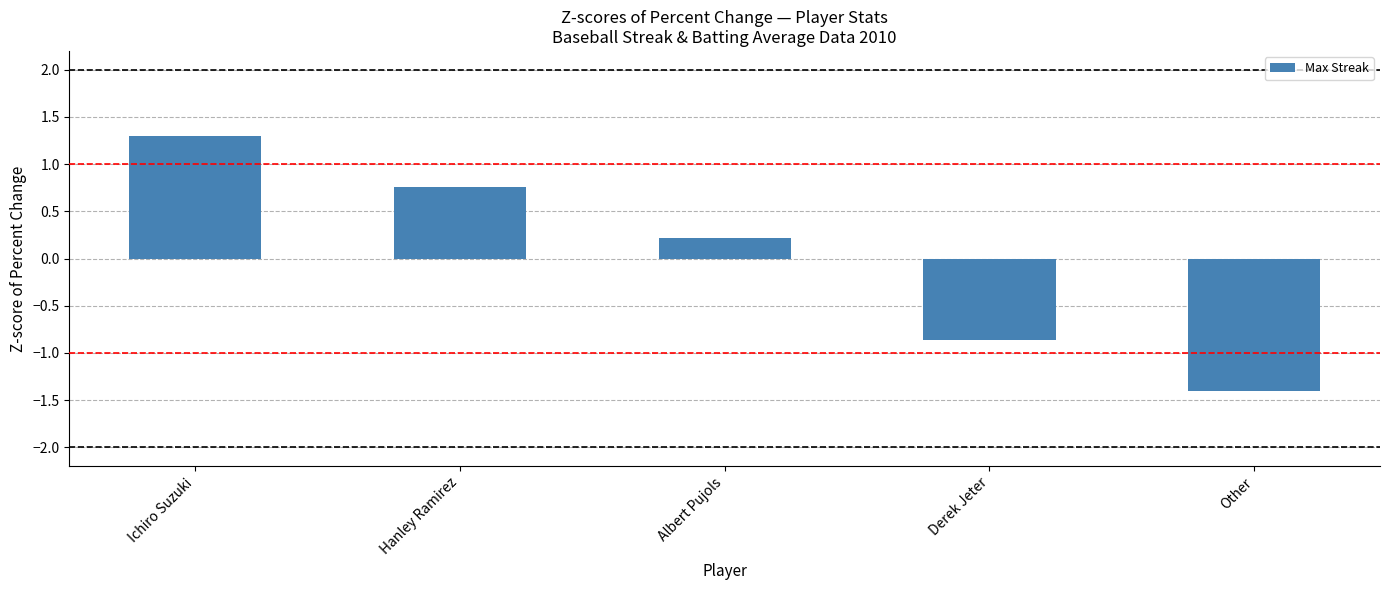

What is the minimum value shown in the chart?

-1.4